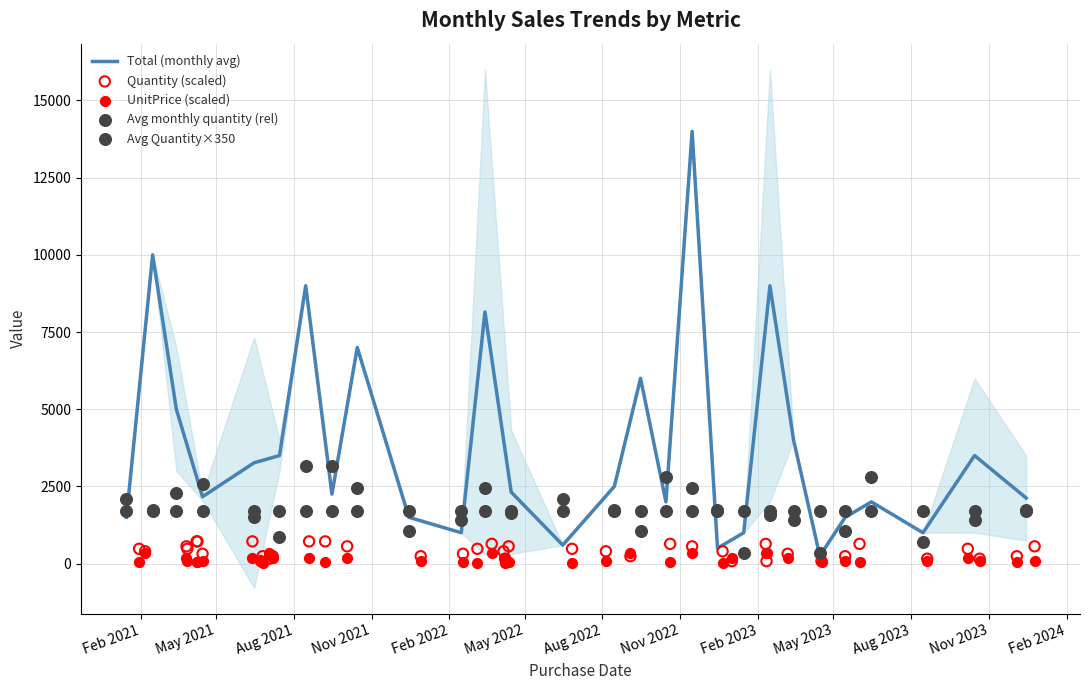

At how many categories does at least one series exceed 1752?

24